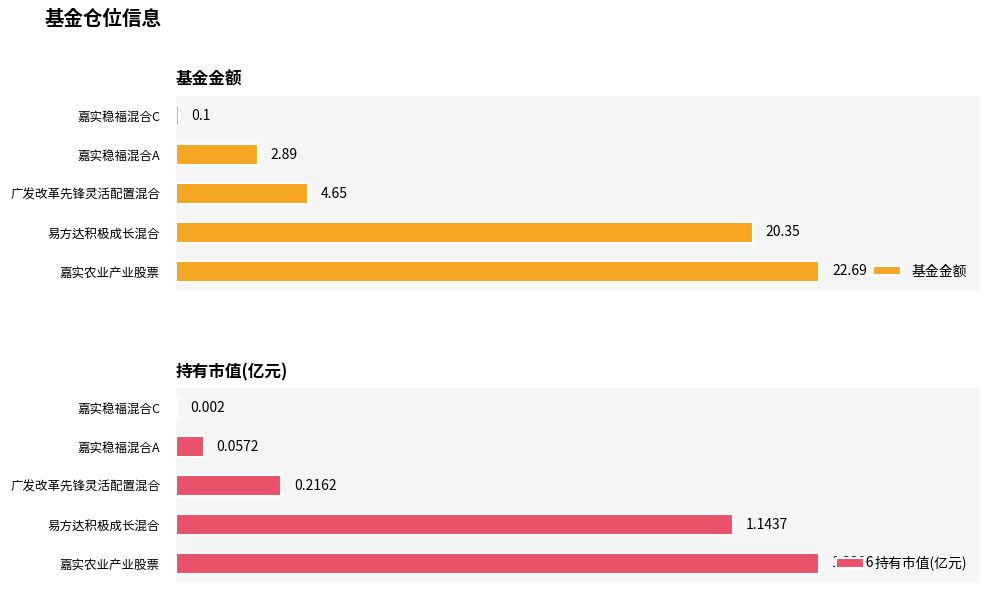

Which series has the largest total across all categories?

基金金额